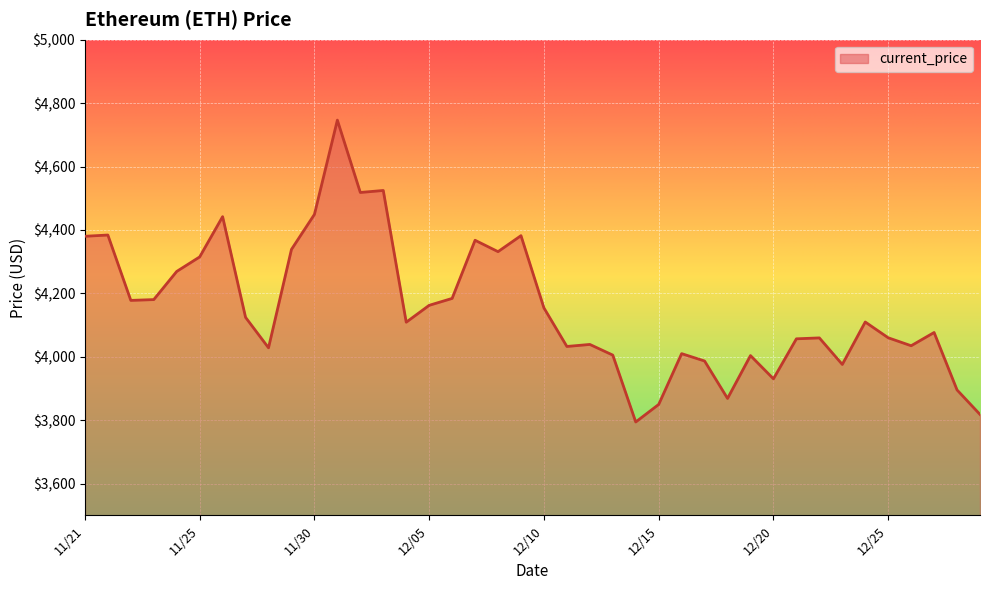

What is the difference between the maximum and minimum values?

952.1